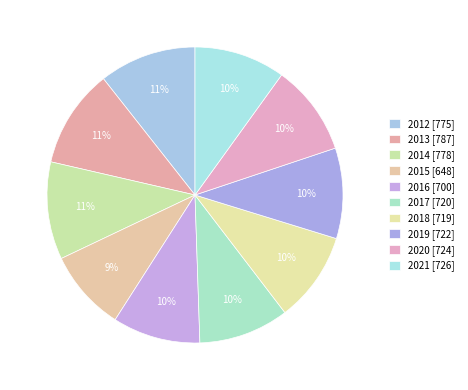

How many segments does this pie chart have?

10